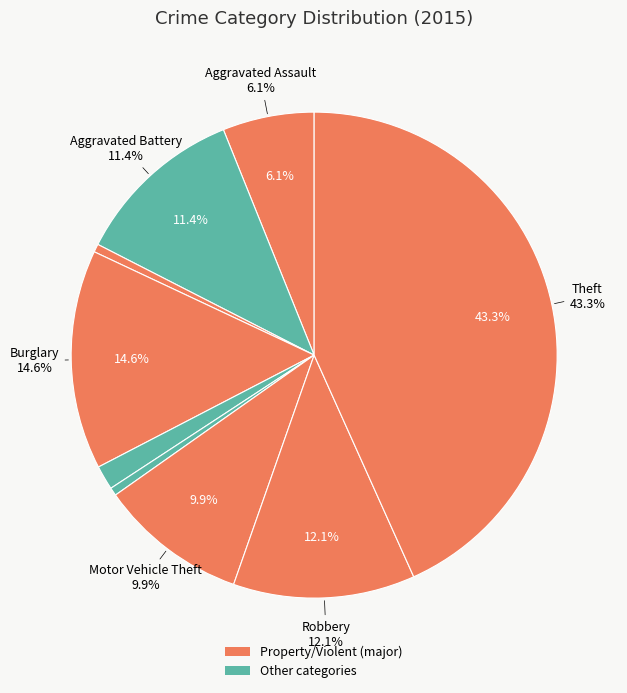

To the nearest percent, what portion does Motor Vehicle Theft represent?

10%